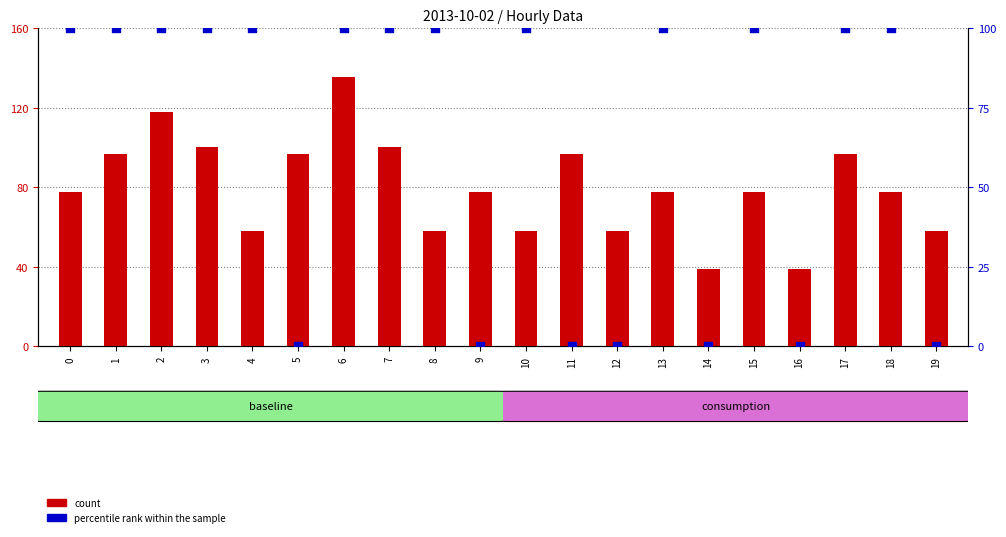

What is the total value across all series at 17?

196.8